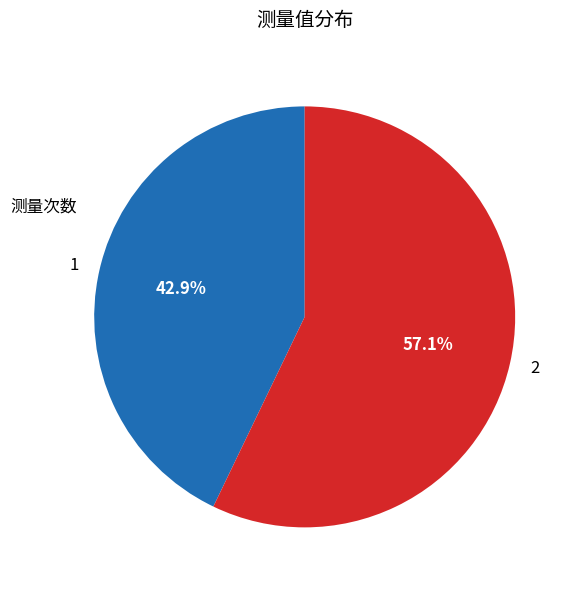

Does 2 account for over 50% of the chart?

Yes